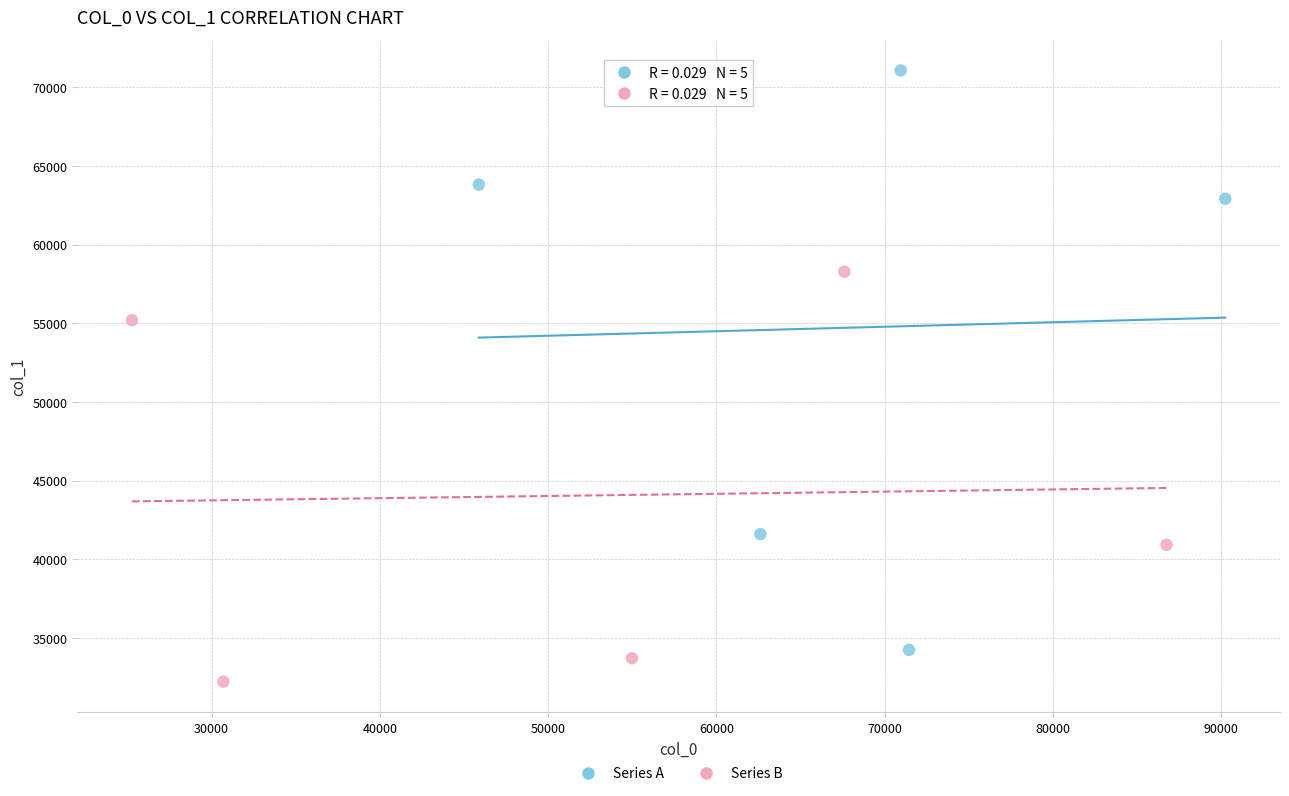

Which series has the widest spread of Y values?

Series A